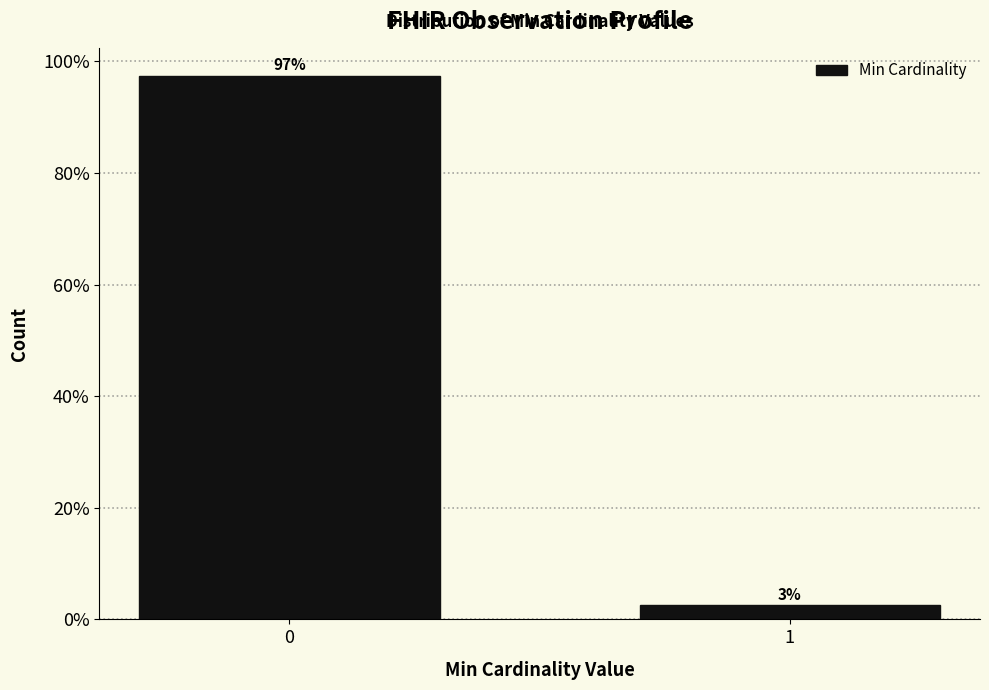

What is the value of the 1st bar from the left?

97.4